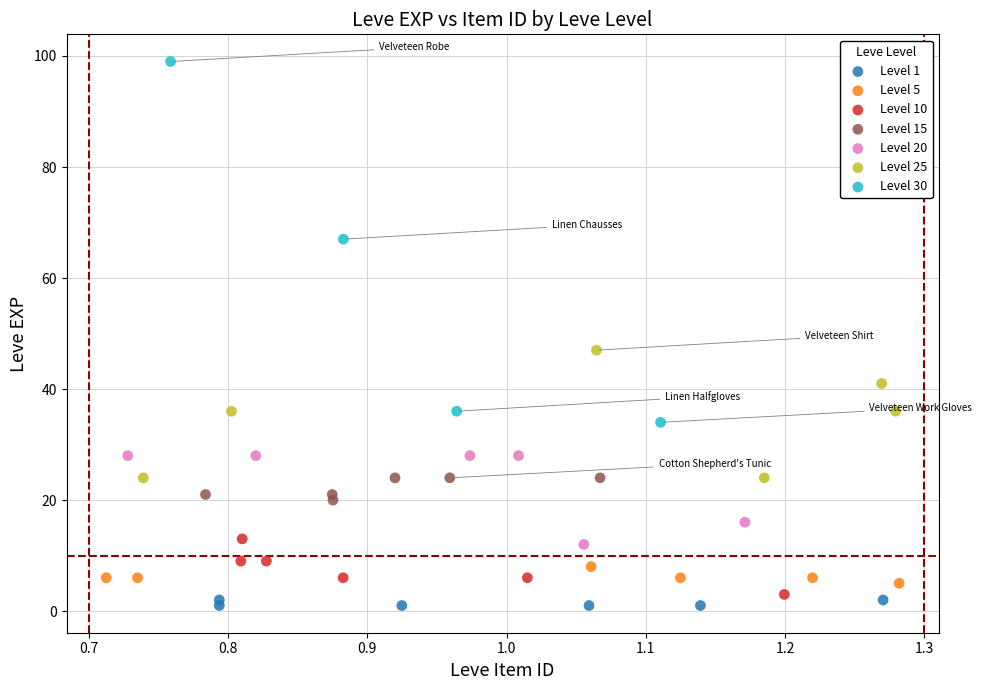

Which series contains the highest Y value?

Level 30